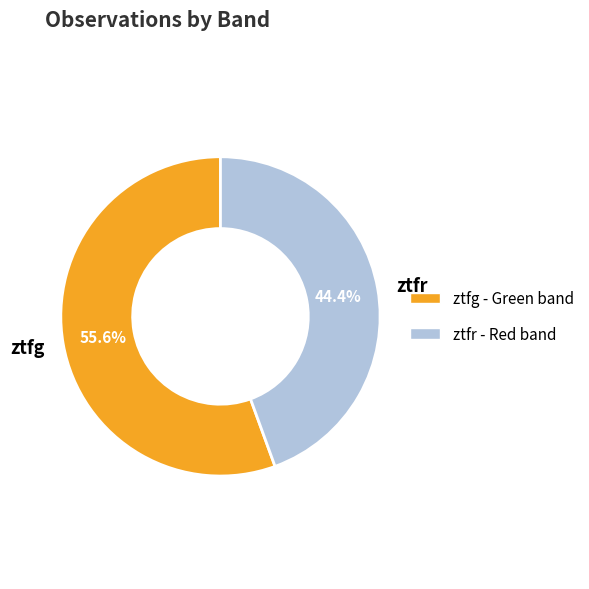

Which slice represents more than half of the pie?

ztfg